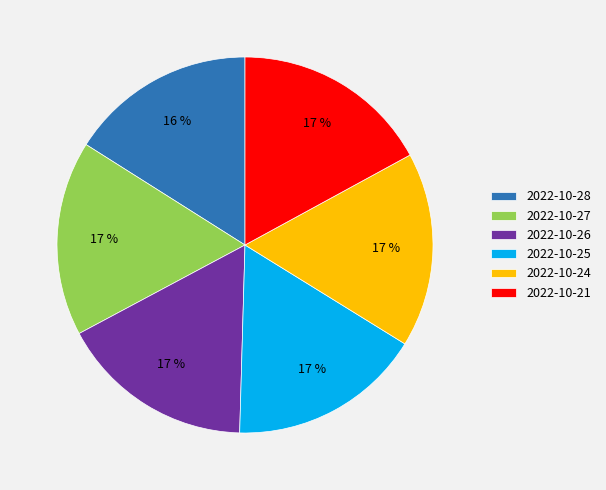

To the nearest percent, what is the average slice percentage?

17%